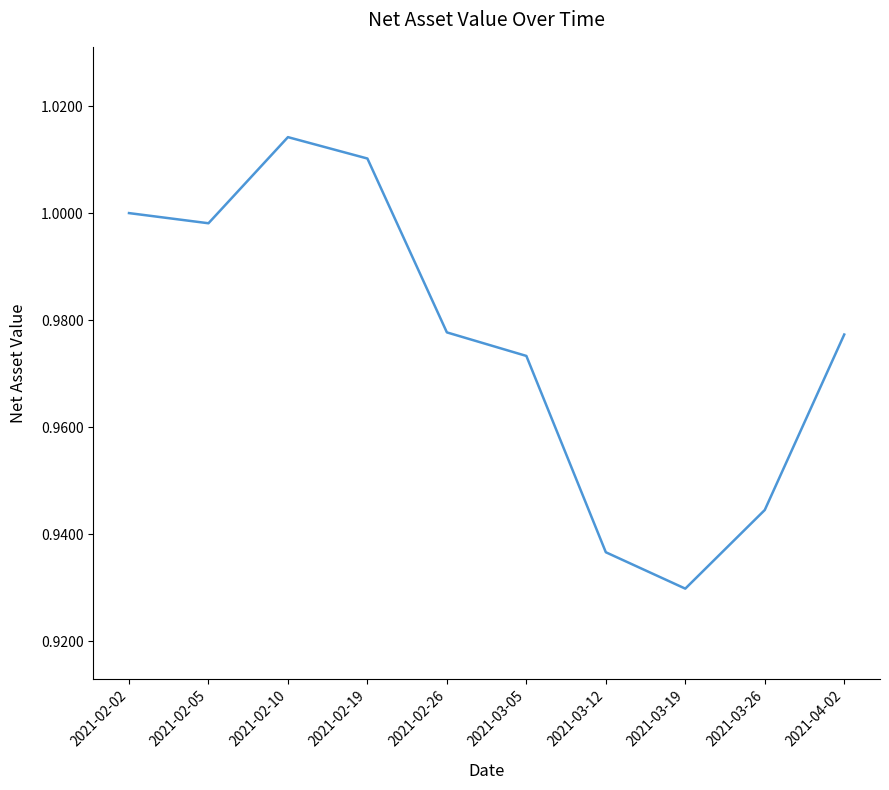

Which has a higher value, 2021-02-02 or 2021-03-19?

2021-02-02